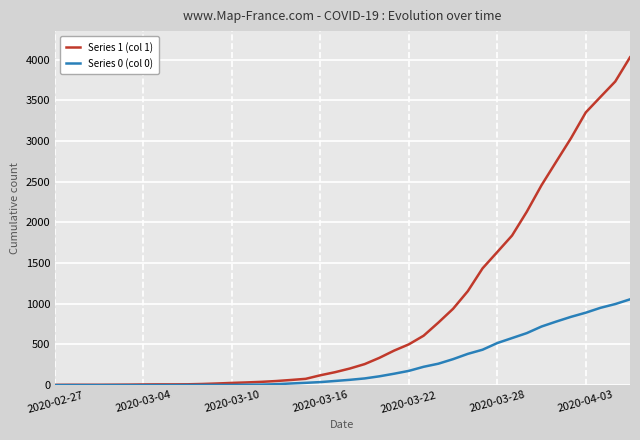

Rank the series by their average value, from highest to lowest.

Series 1 (col 1), Series 0 (col 0)